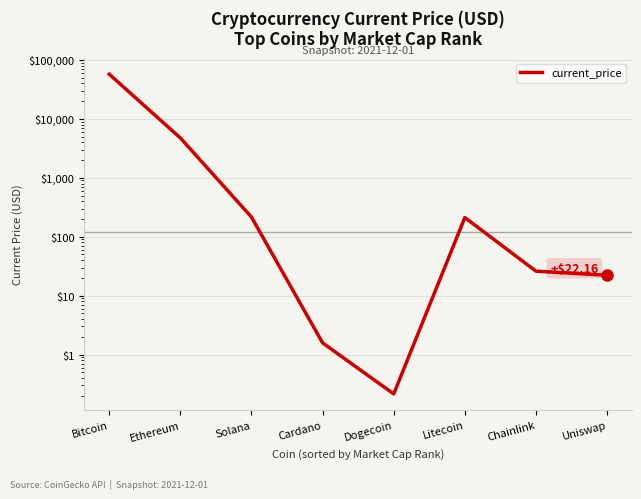

What is the label of the 3rd point from the left?

Solana